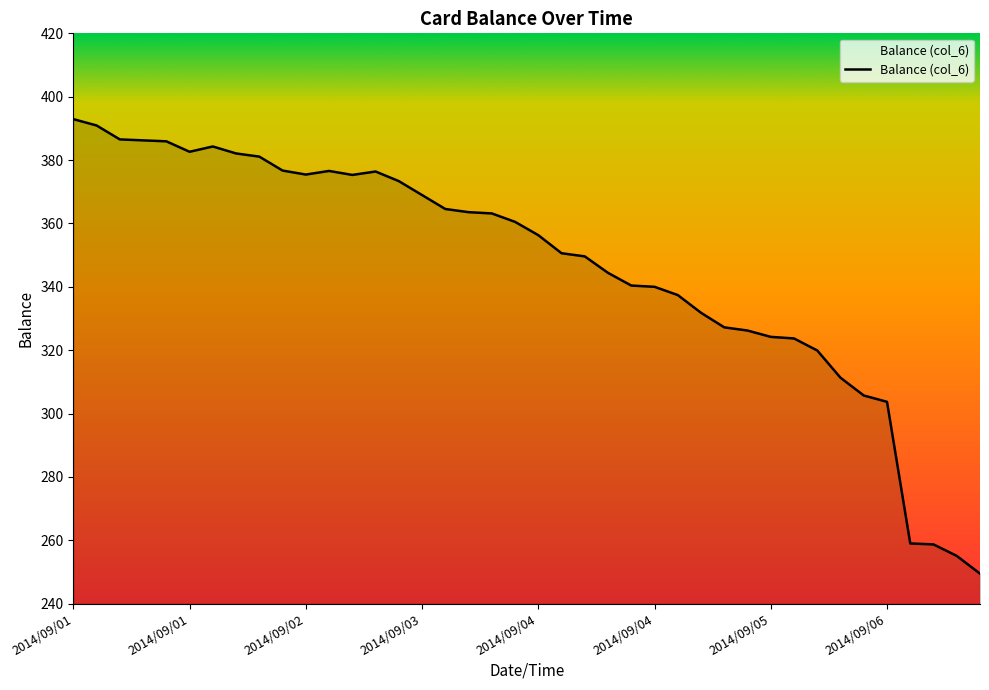

What is the minimum value shown in the chart?

249.5